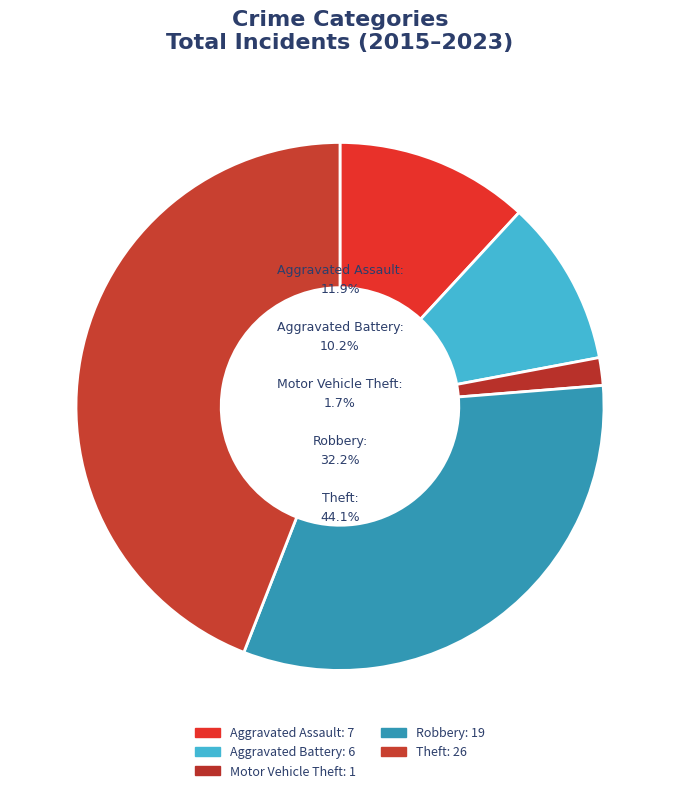

To the nearest percent, what is the combined percentage of Aggravated Battery and Theft?

54%